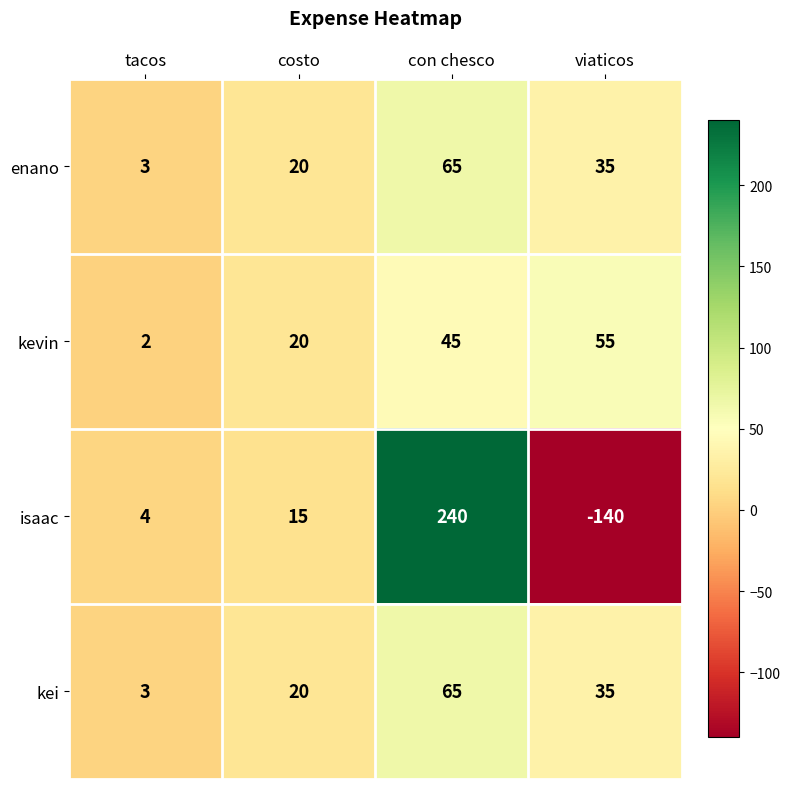

The value of kei at costo is 11. True or false?

False